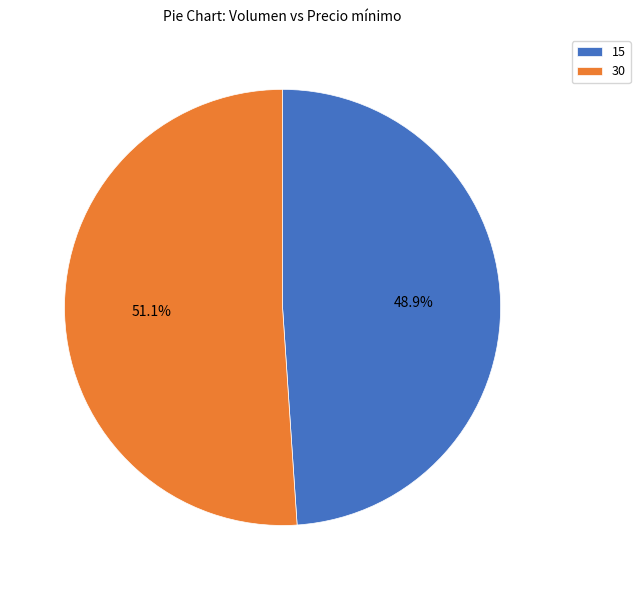

Is the sum of 15 and 30 greater than half?

Yes